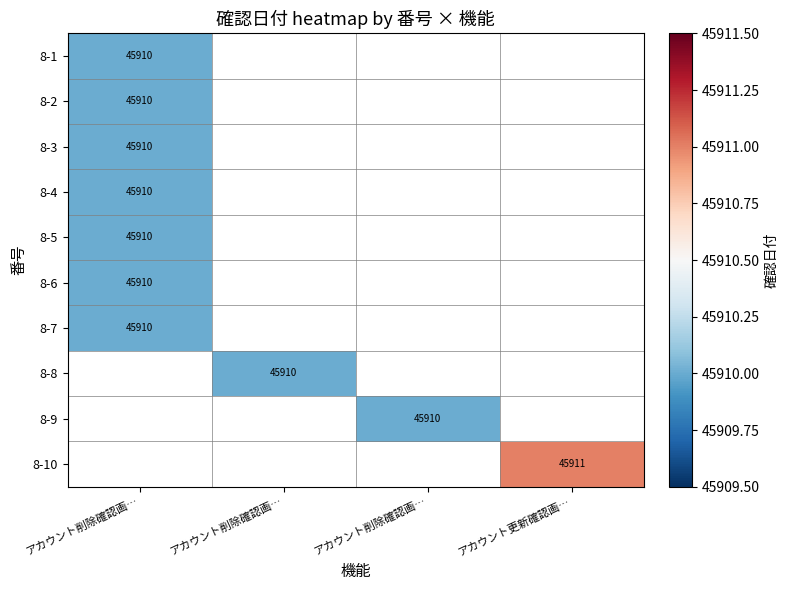

Which category has the lowest value across all series?

アカウント削除確認画…